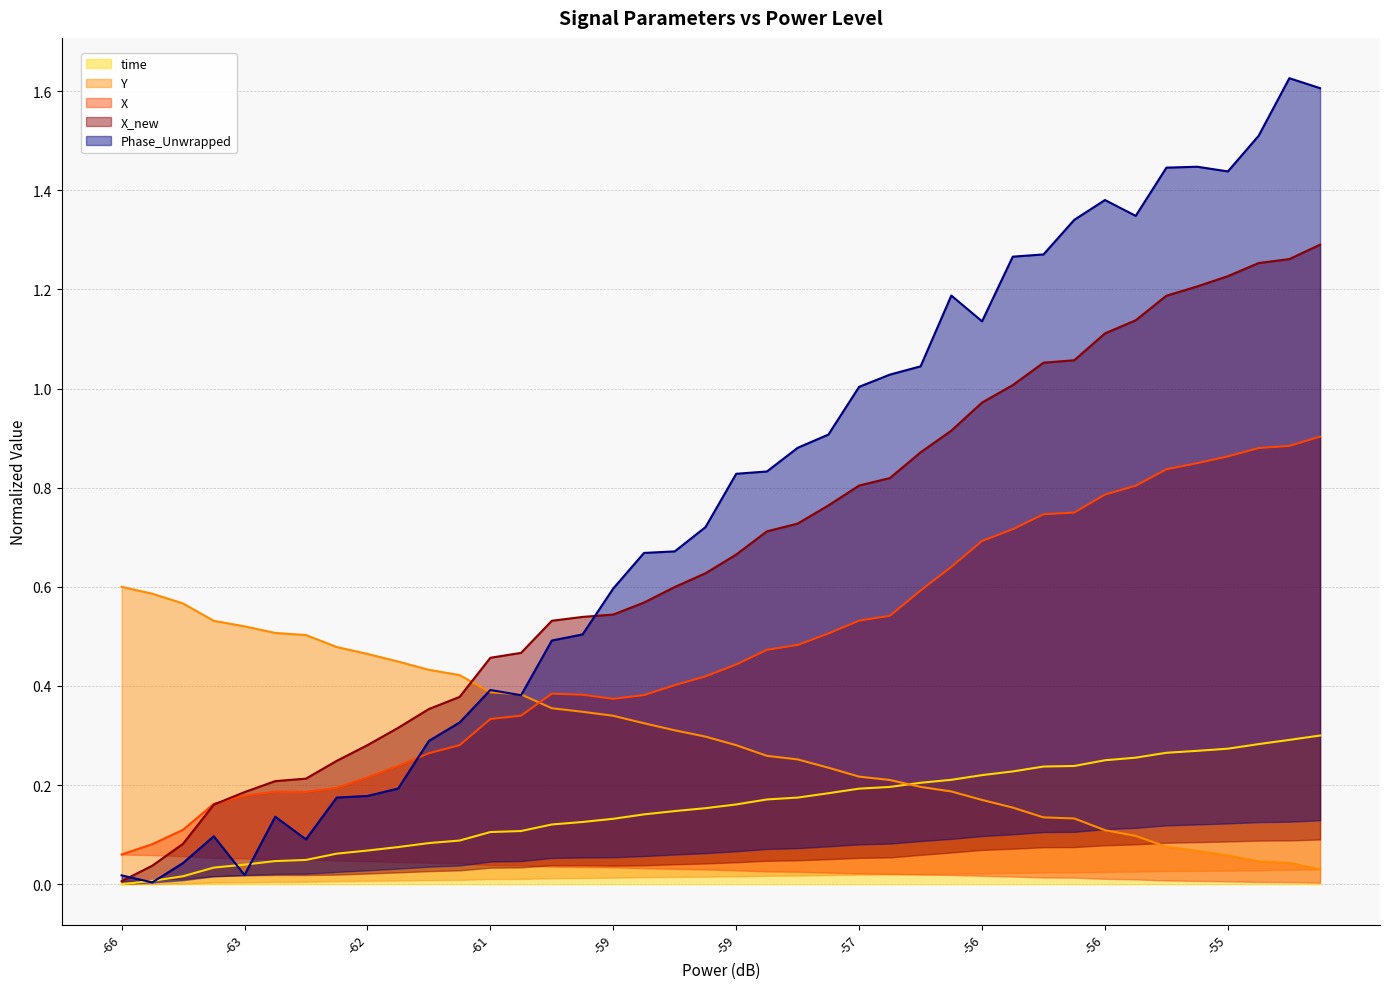

Which series changed the most between -66 and 27?

Phase_Unwrapped